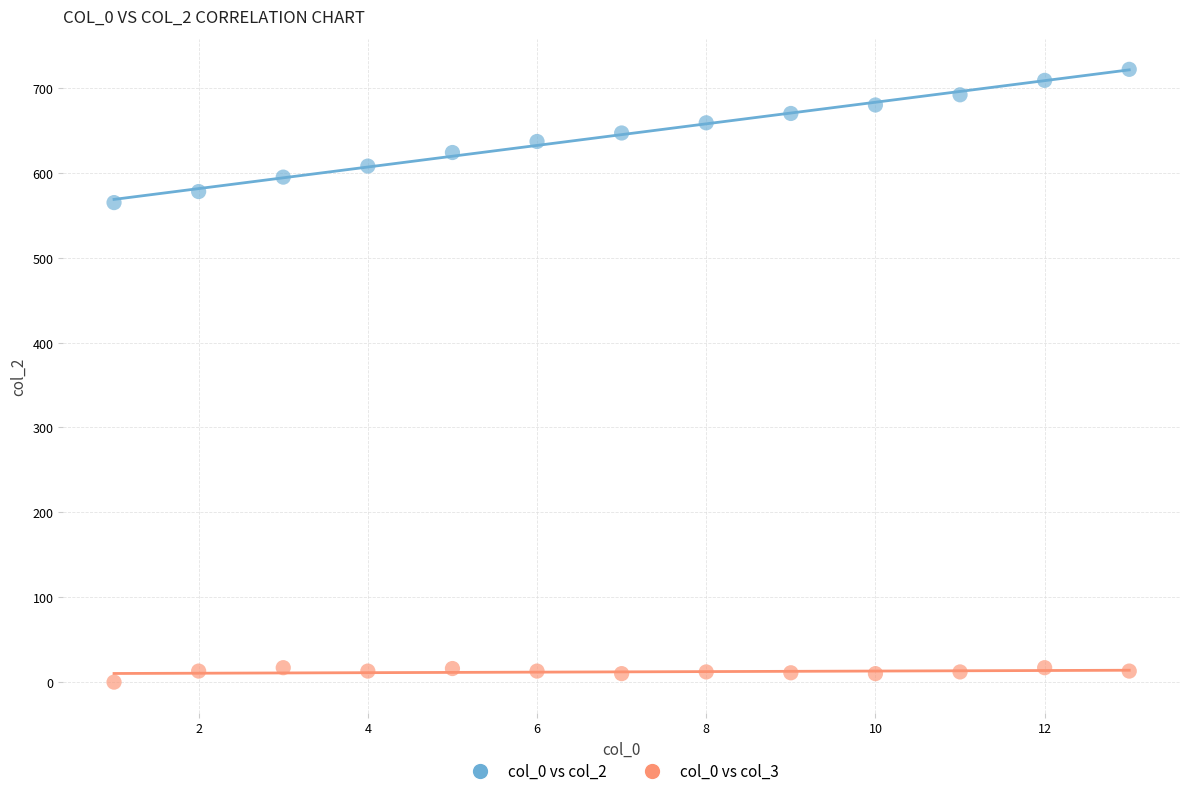

Across all data points, what is the range of Y values (max minus min)?

722